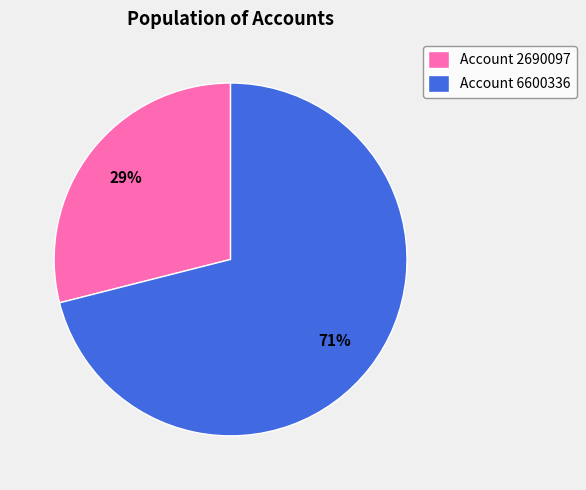

To the nearest percent, what portion does Account 2690097 represent?

29%